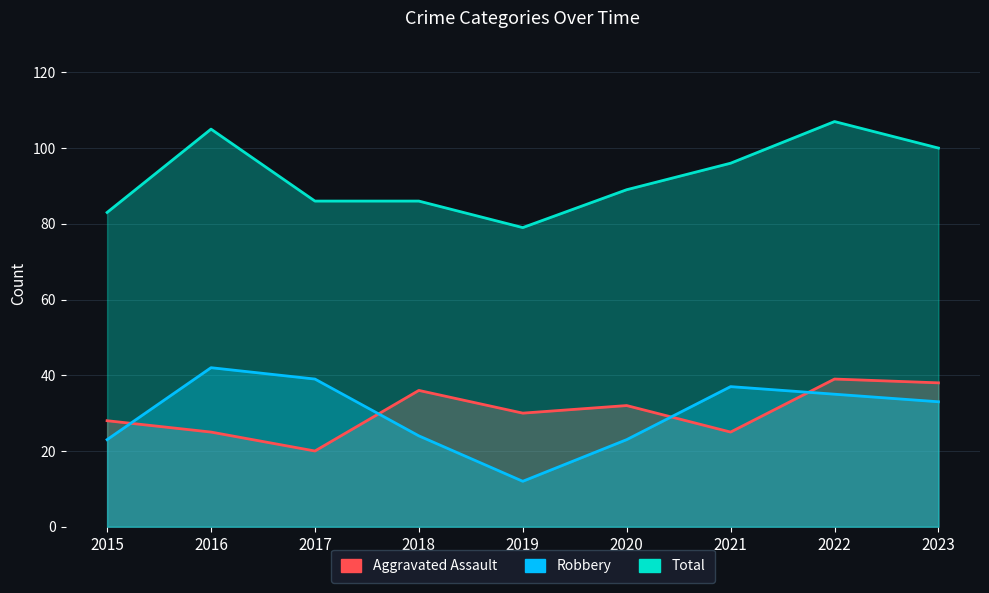

Does the chart display data point markers on the line(s)?

No